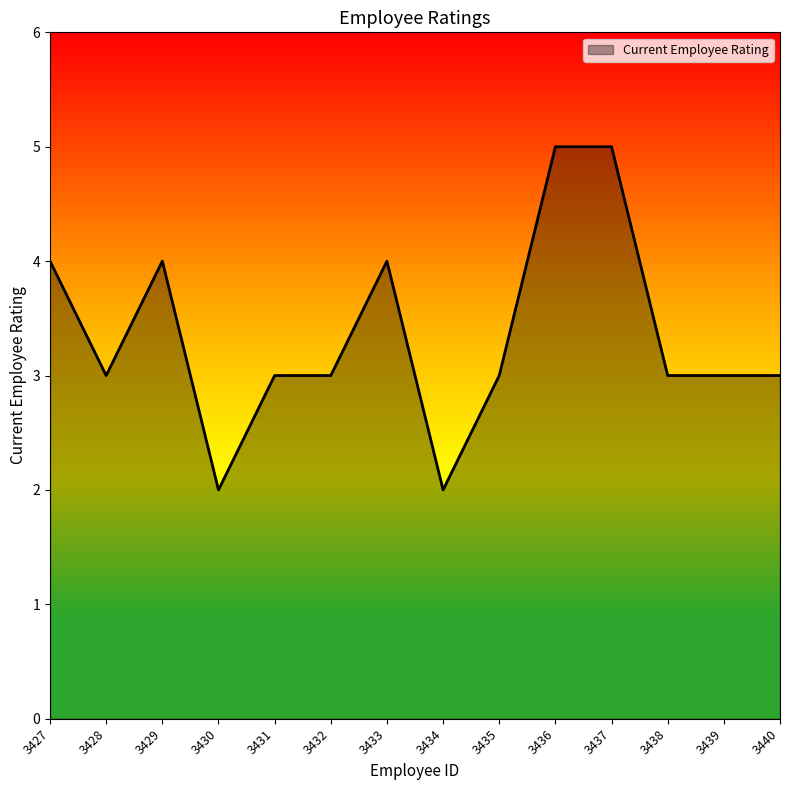

The value at 3434 is 3. True or false?

False